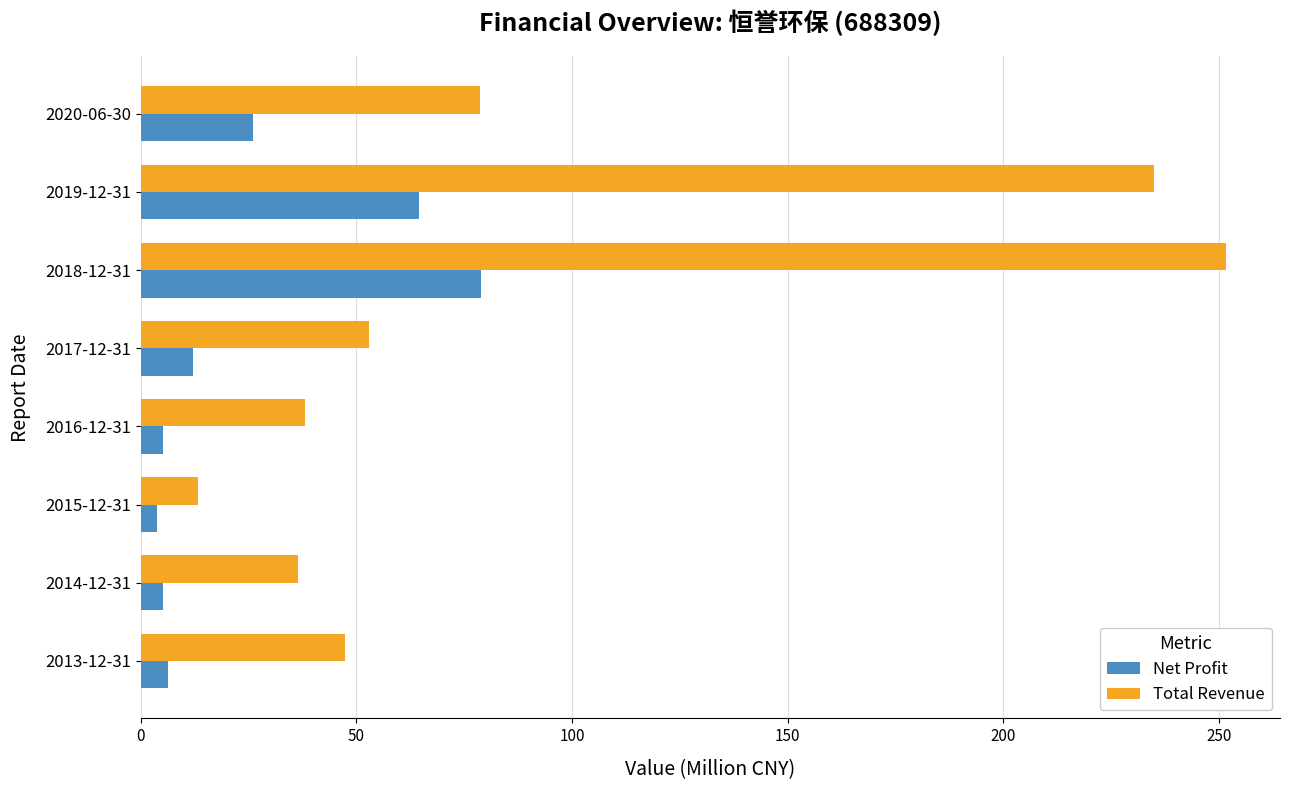

What is the greatest value displayed?

251.5